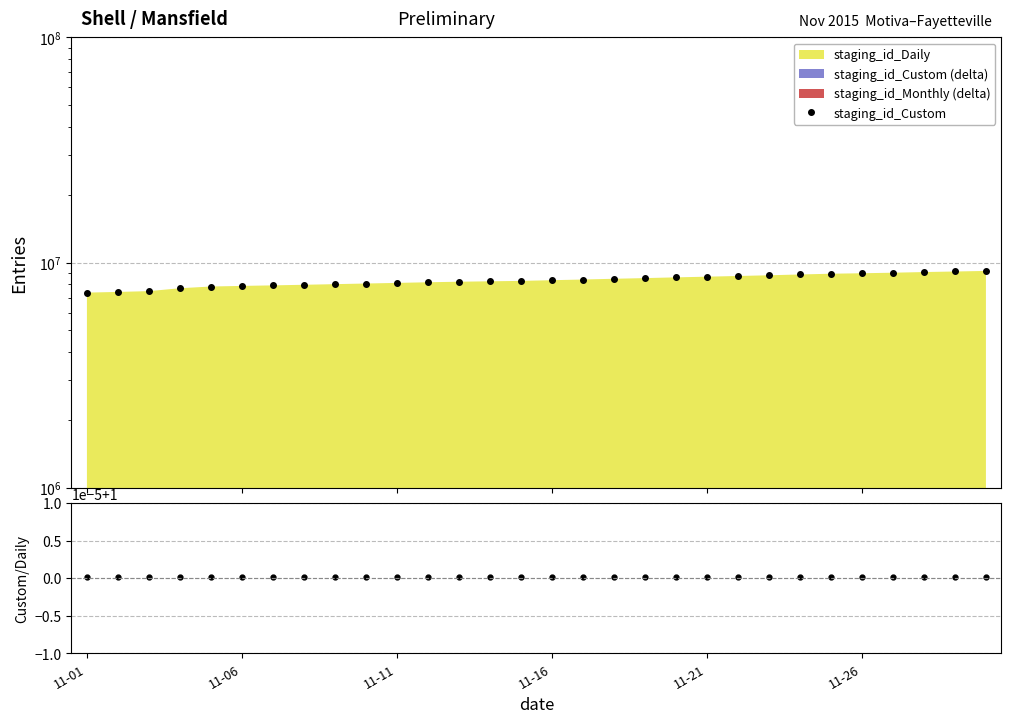

What is the smallest value displayed?

1.0